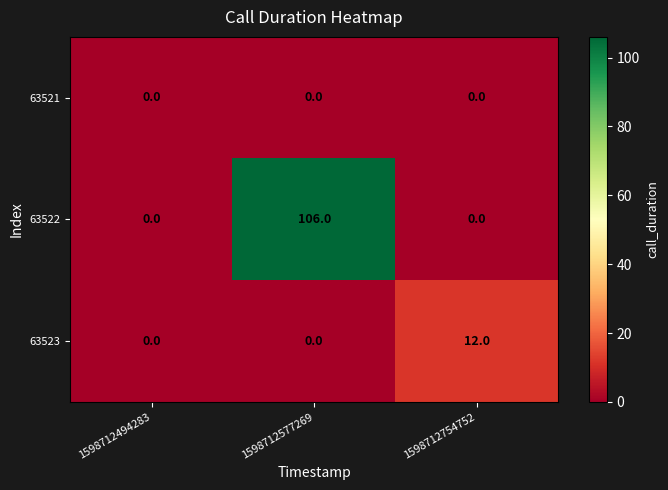

At how many categories does at least one series exceed 94?

1